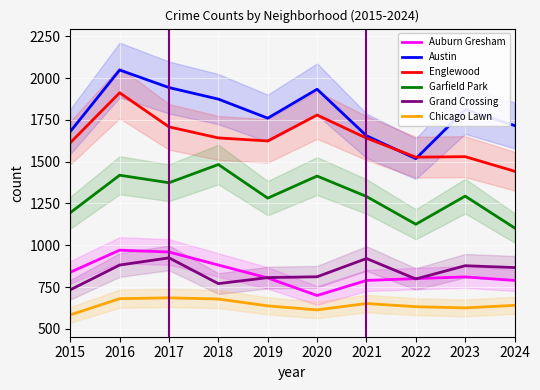

Does the chart display data point markers on the line(s)?

No